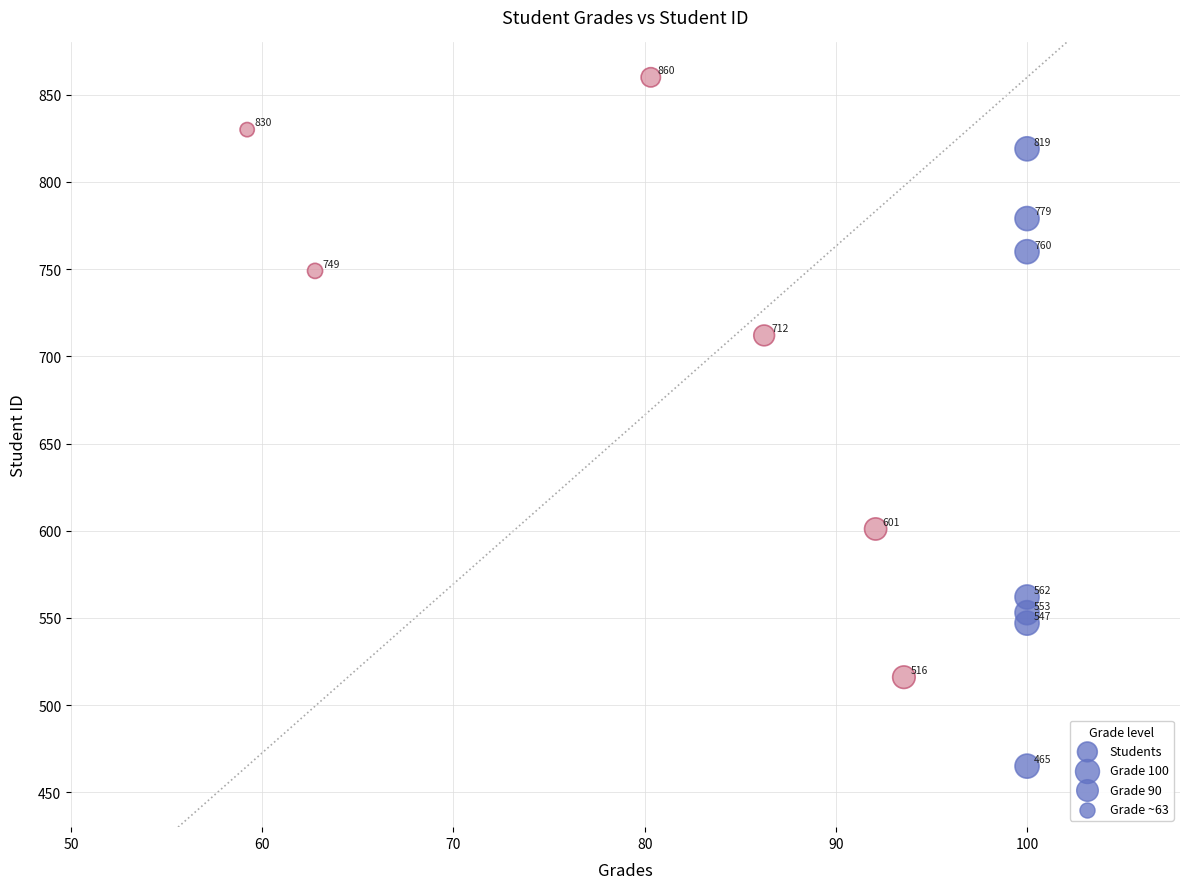

What Y value in the scatter plot is closest to 662?

712